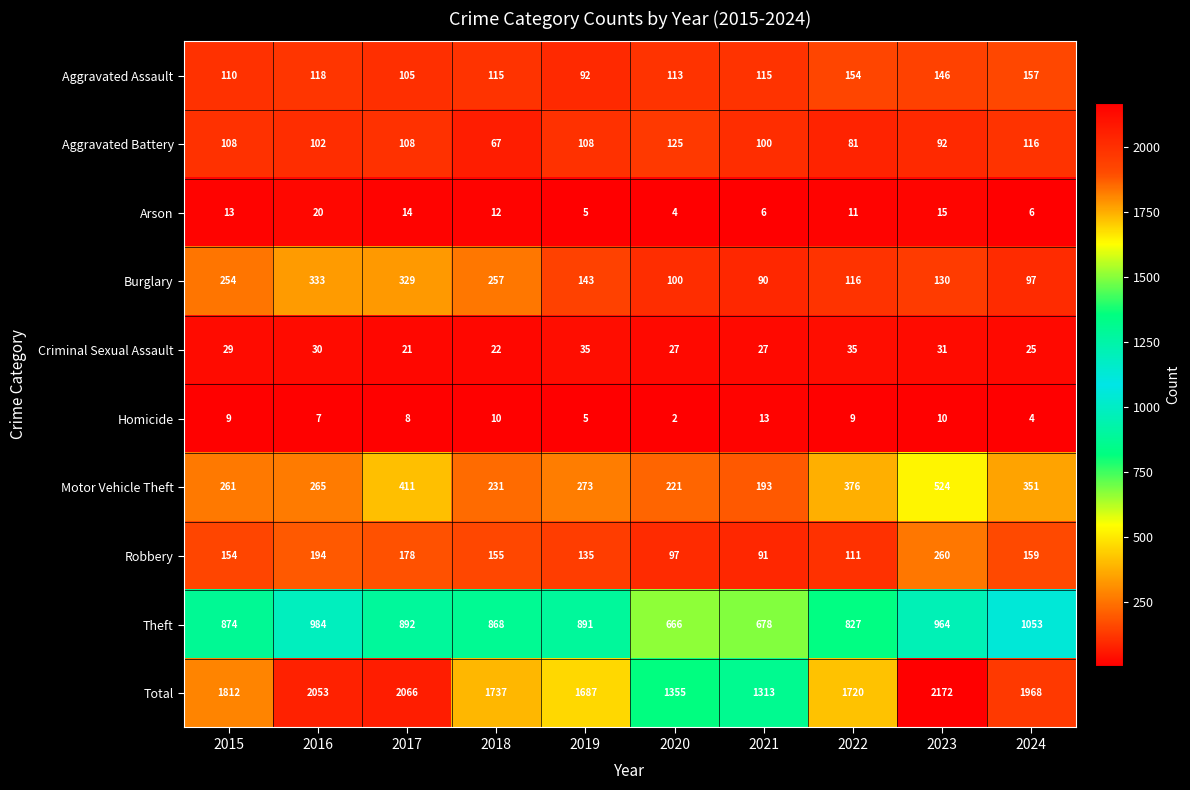

Count the number of data series in this chart.

10